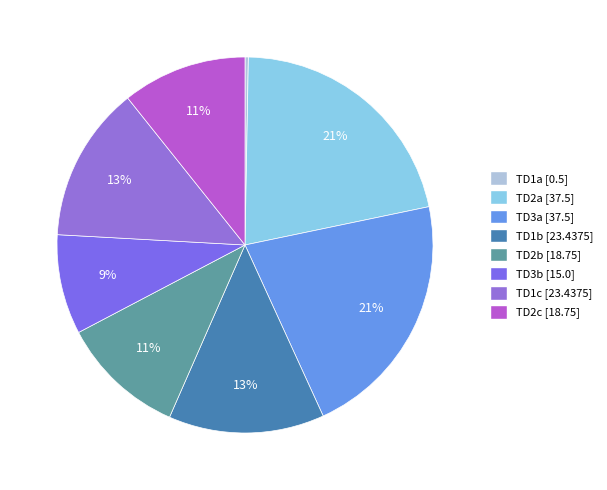

Between TD1a and TD2b, which is larger?

TD2b